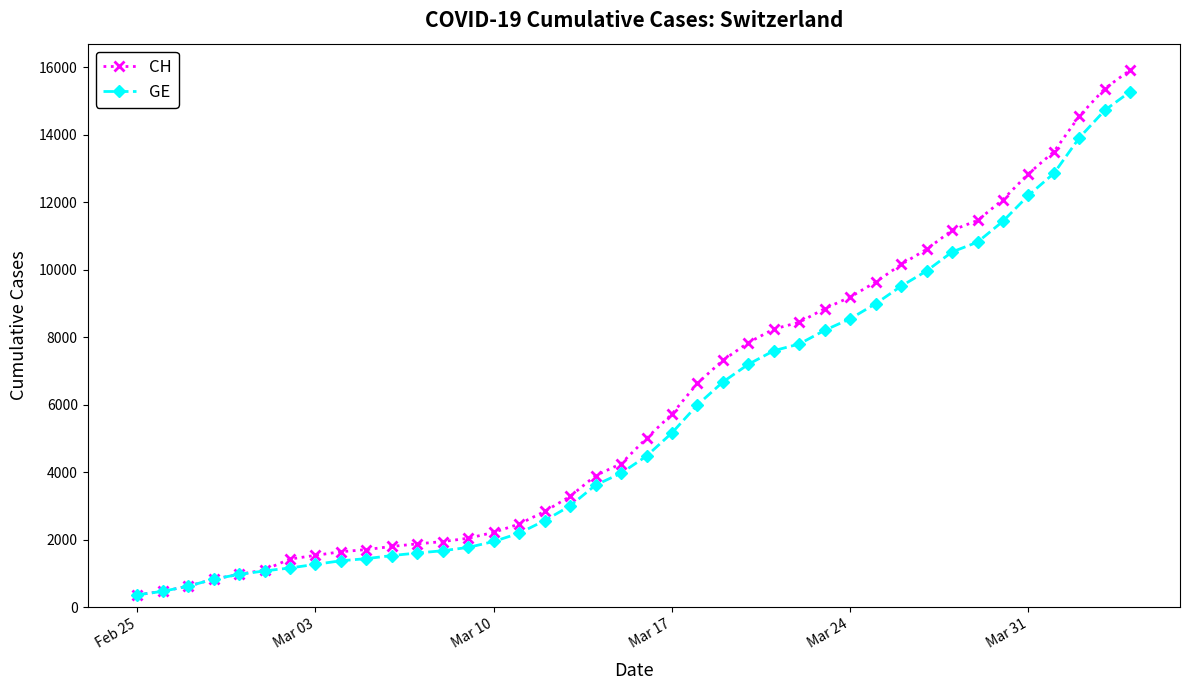

Rank the series by their maximum value, from highest to lowest.

CH, GE